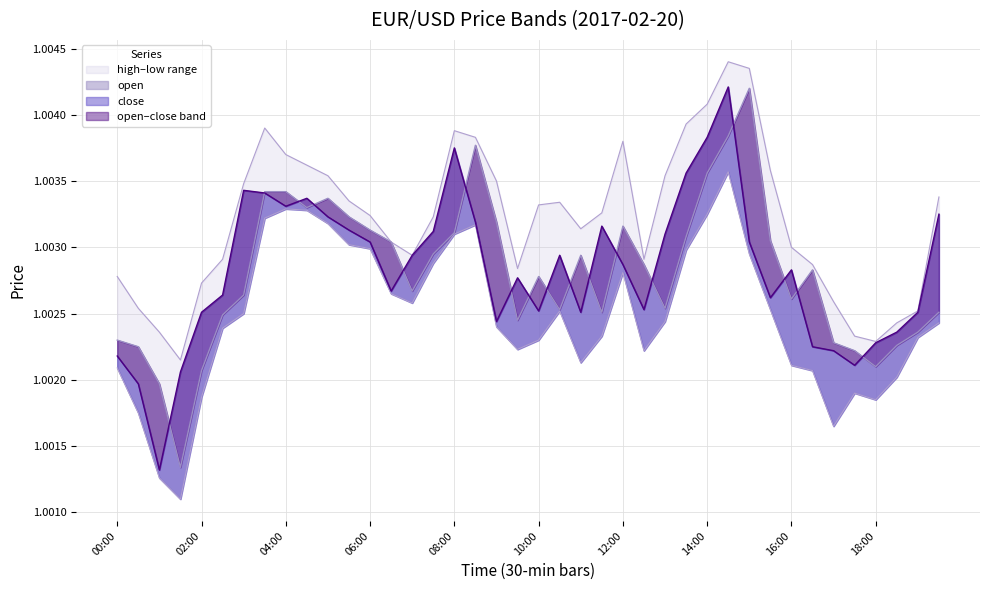

At which category is the sum across all series the highest?

14:30